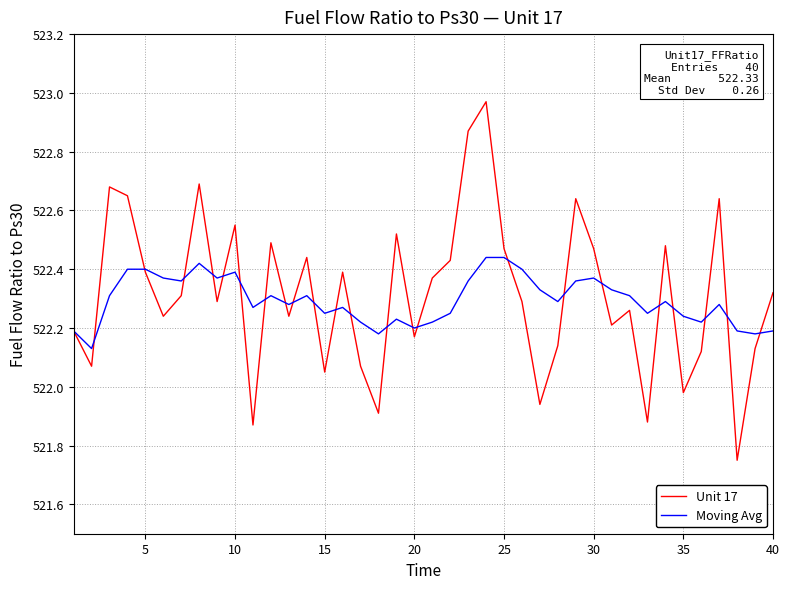

Which series has the largest range (max minus min)?

Unit 17